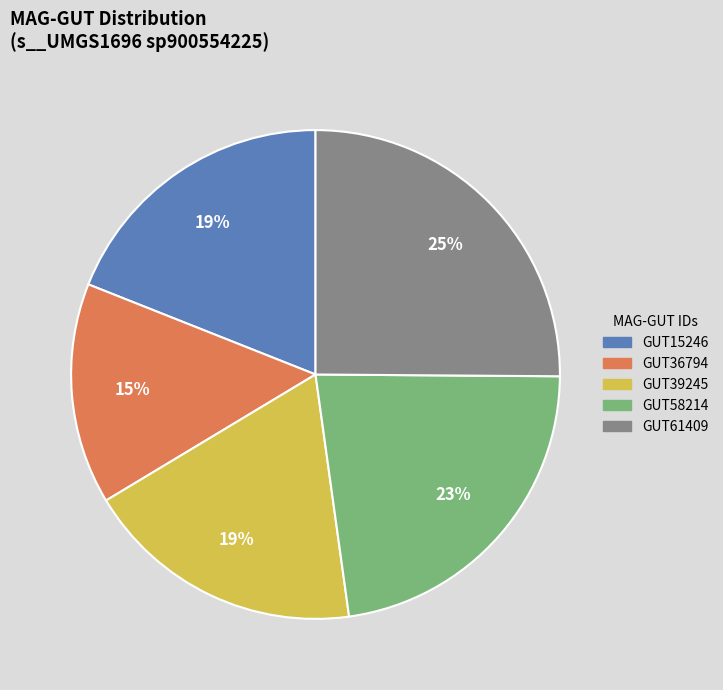

To the nearest percent, what is the average slice percentage?

20%